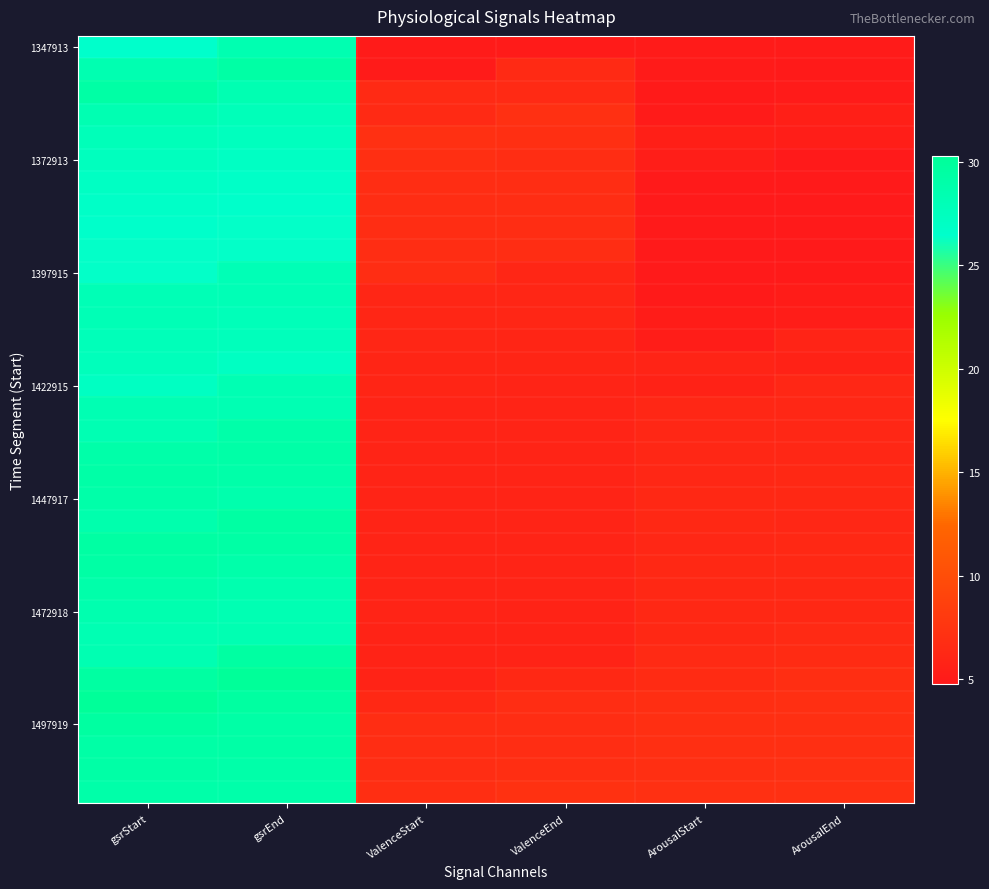

At how many categories does at least one series exceed 14?

2